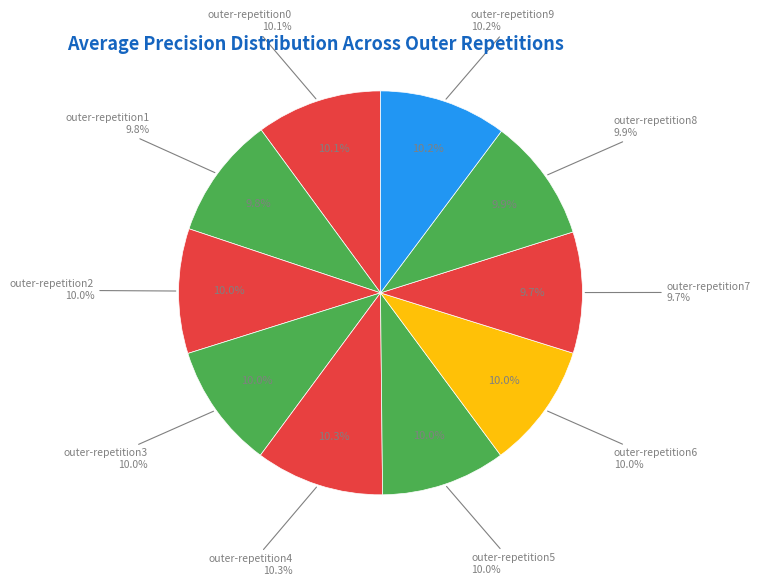

How many segments does this pie chart have?

10